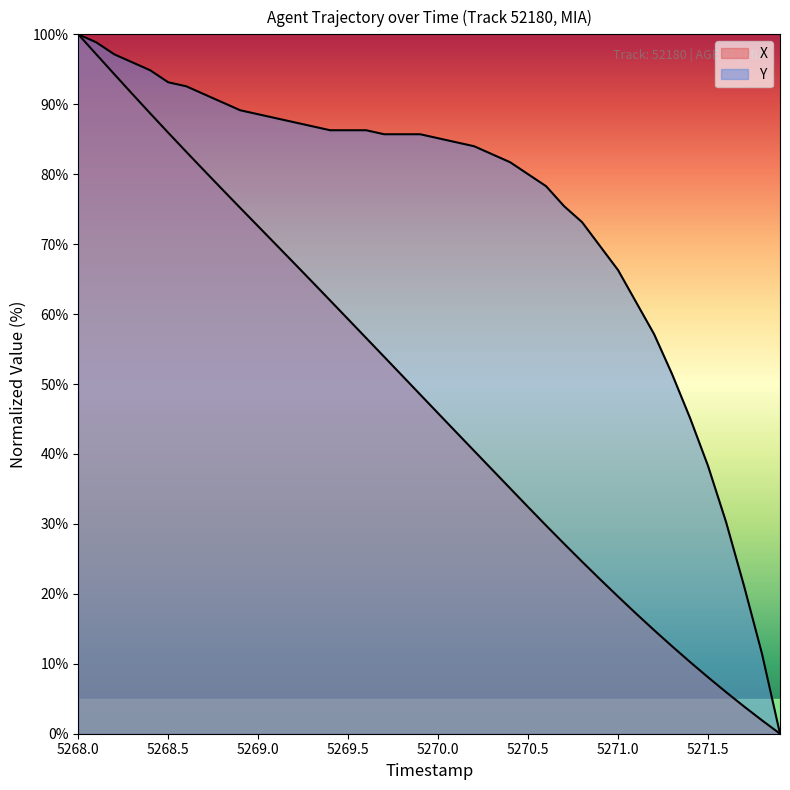

True or false: Y has more than 0 interior local peaks.

False